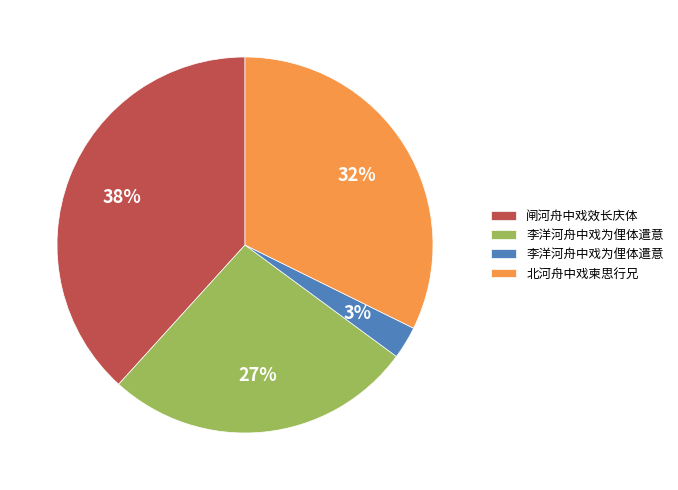

Is there any slice that represents more than half of the pie?

No